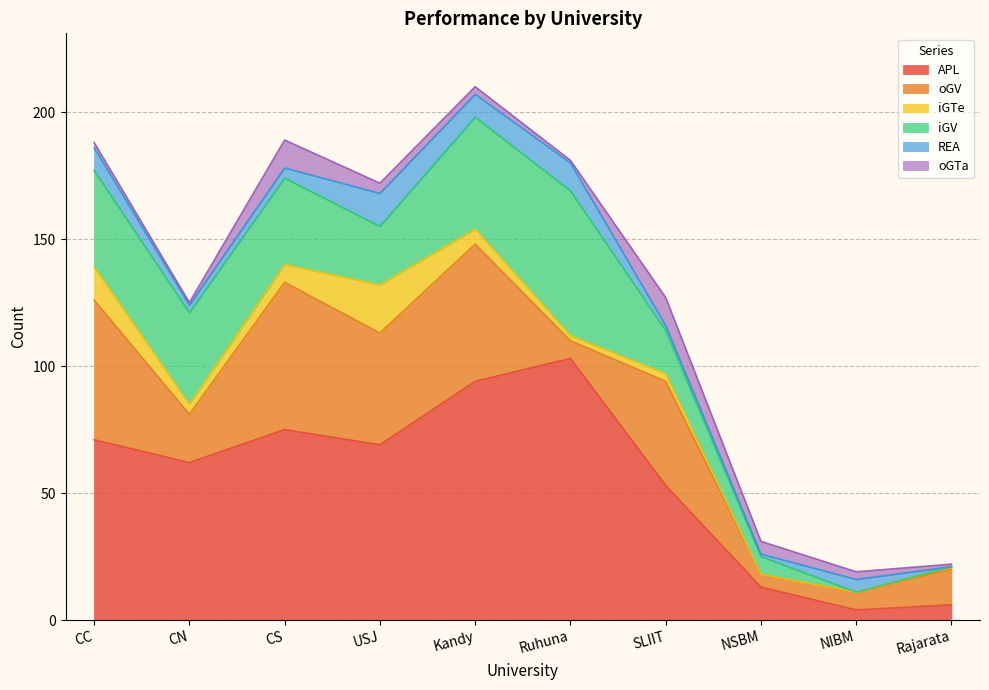

True or false: iGTe has a value of 2 at Kandy.

False